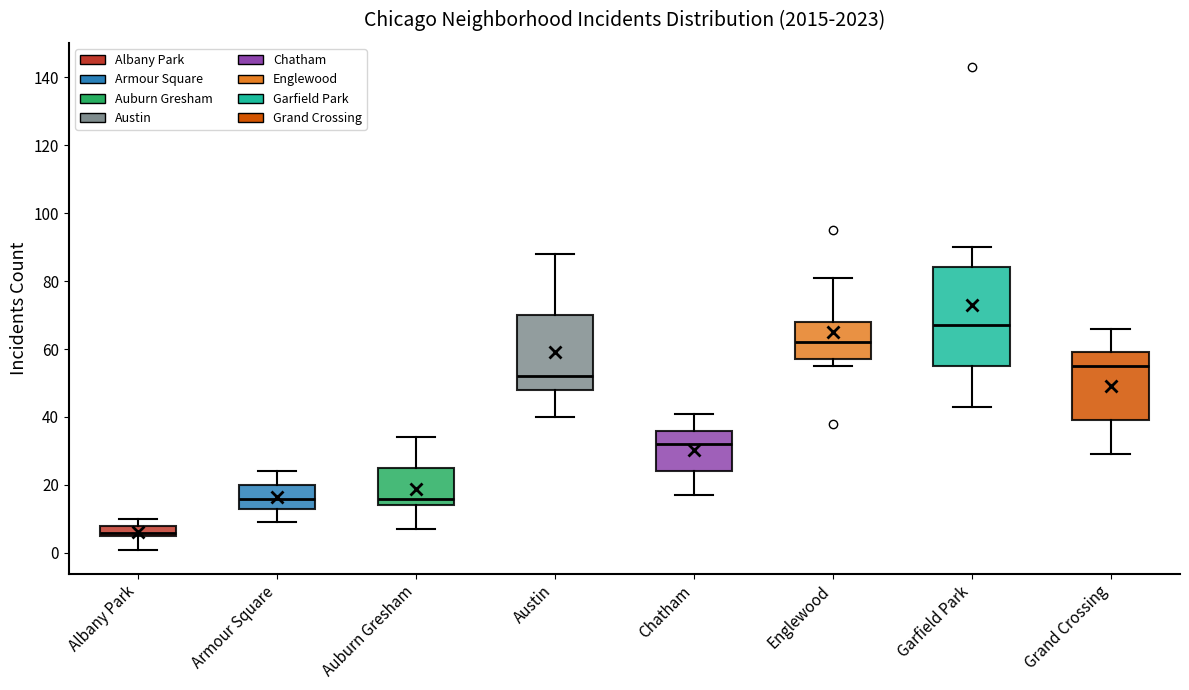

Reading left to right, read every box against the y-axis: the position of its median line, the range the box covers, and the ends of its whiskers. The values are not printed on the chart, so give them approximately, as read against the axis.

Albany Park: median 6 (just above the box's lower edge), box 6 to 8, whiskers 2 to 10
Armour Square: median 16, box 14 to 20, whiskers 10 to 24
Auburn Gresham: median 16, box 14 to 26, whiskers 8 to 34
Austin: median 52, box 48 to 70, whiskers 40 to 88
Chatham: median 32, box 24 to 36, whiskers 18 to 42
Englewood: median 62, box 58 to 68, whiskers 56 to 82
Garfield Park: median 68, box 56 to 84, whiskers 44 to 90
Grand Crossing: median 56, box 40 to 60, whiskers 30 to 66